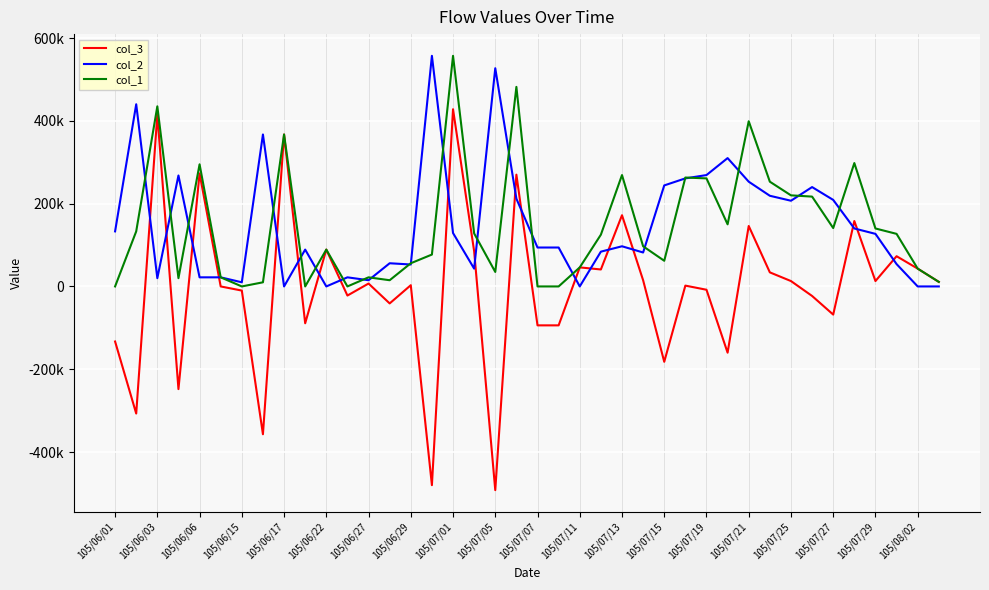

Does the chart display data point markers on the line(s)?

No